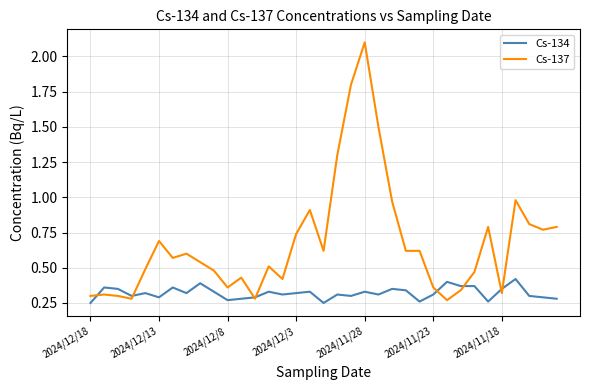

What is the maximum value shown in the chart?

2.1